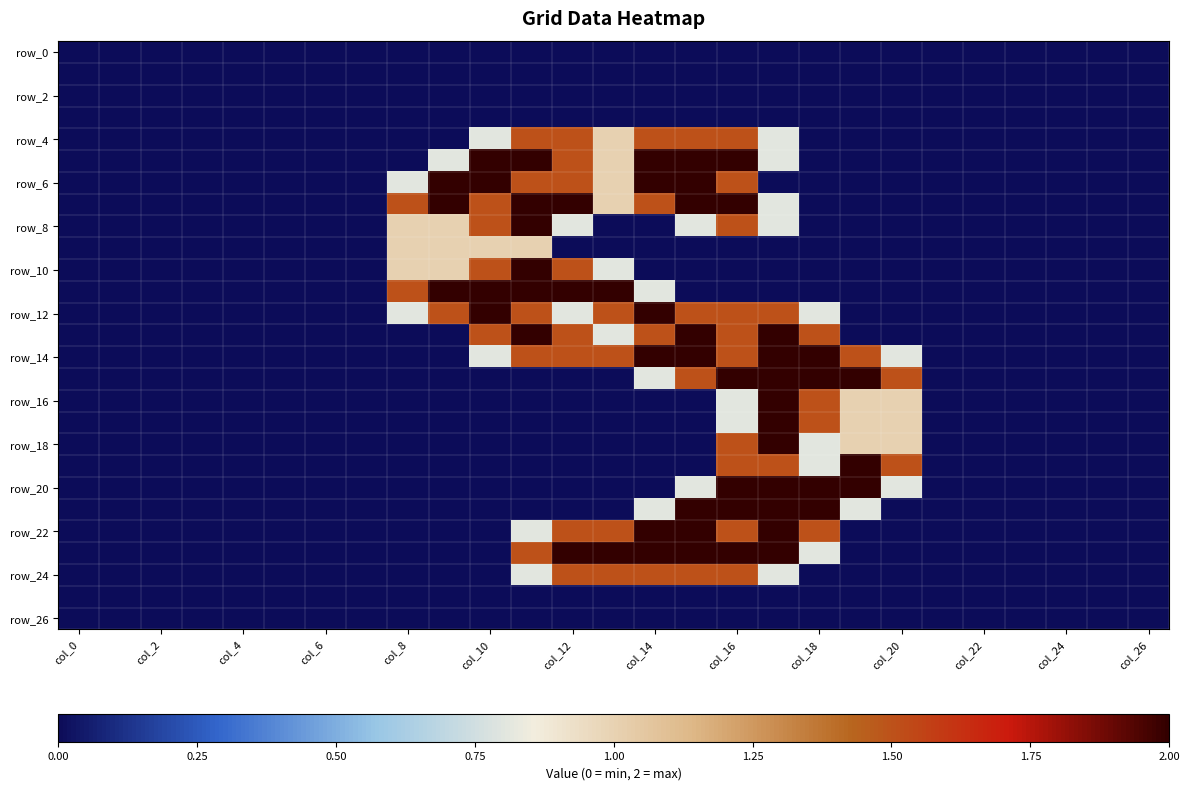

At how many categories does at least one series exceed 1?

13